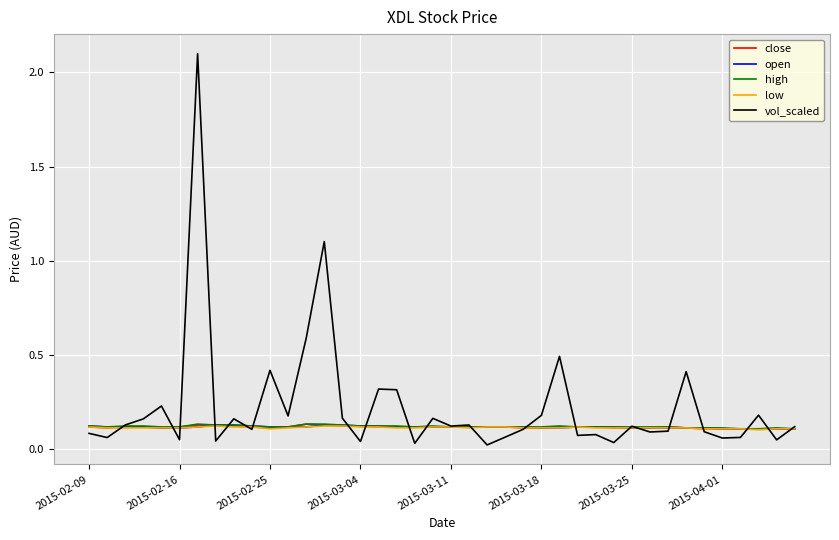

Which series has the largest total across all categories?

vol_scaled